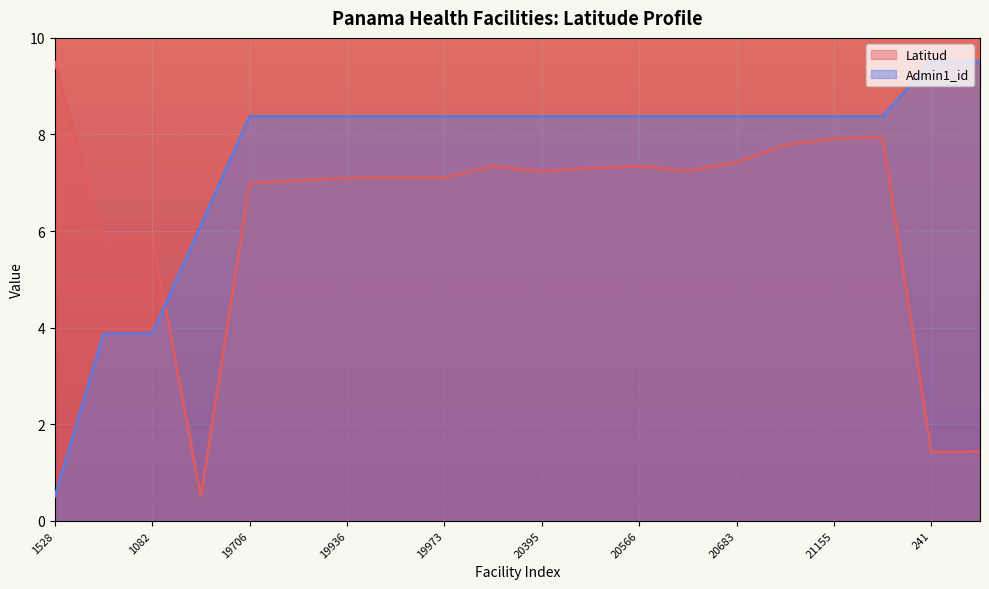

What is the greatest value displayed?

9.5